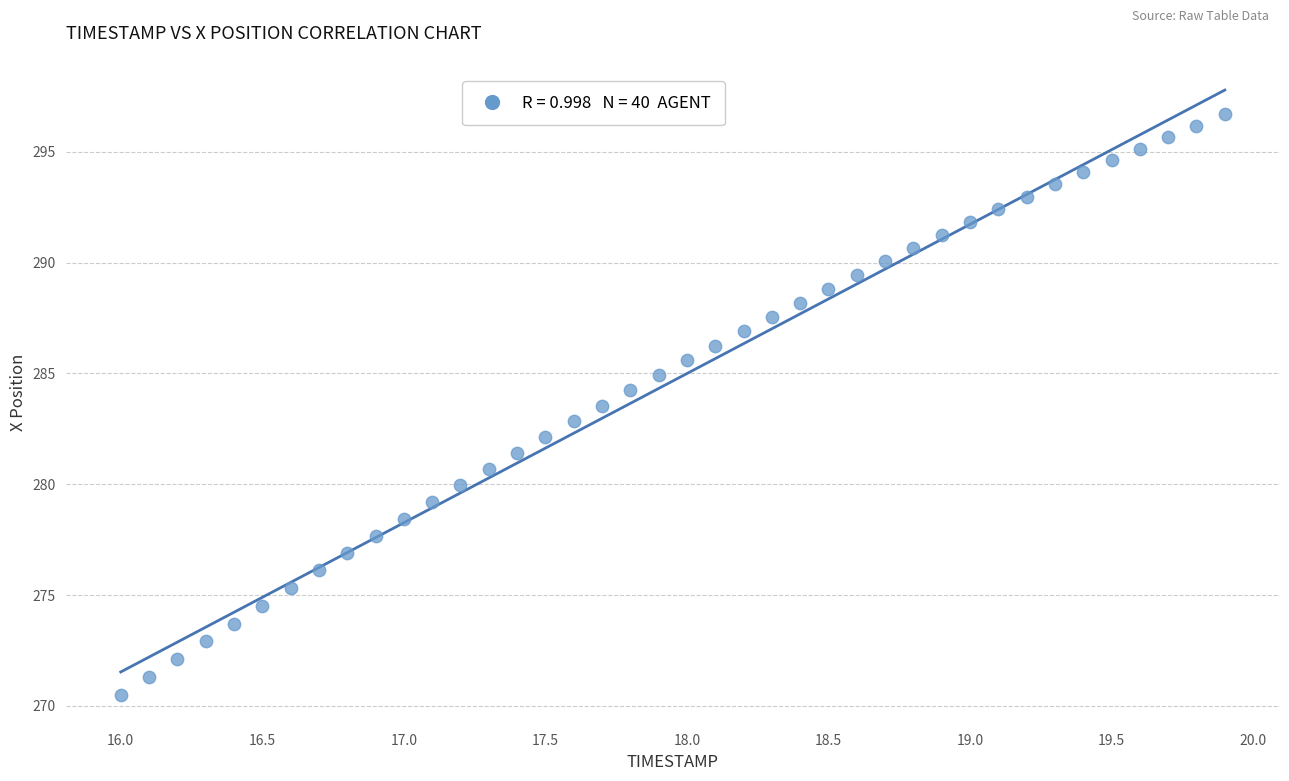

What is the range of Y values (max minus min)?

26.2